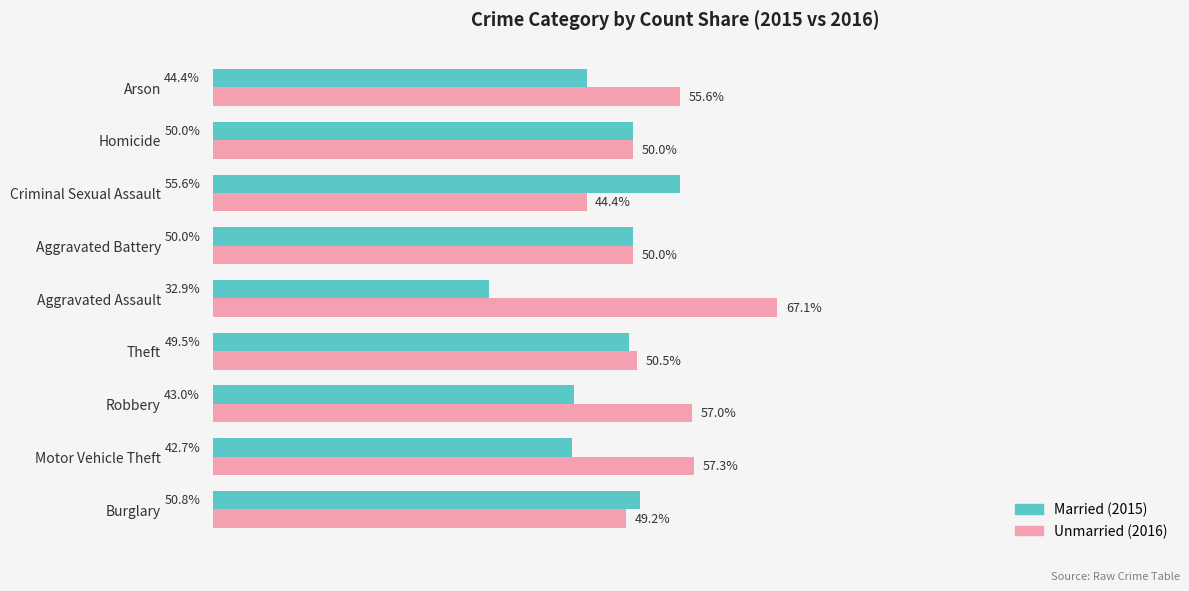

Which label corresponds to the smallest value in the chart?

Aggravated Assault